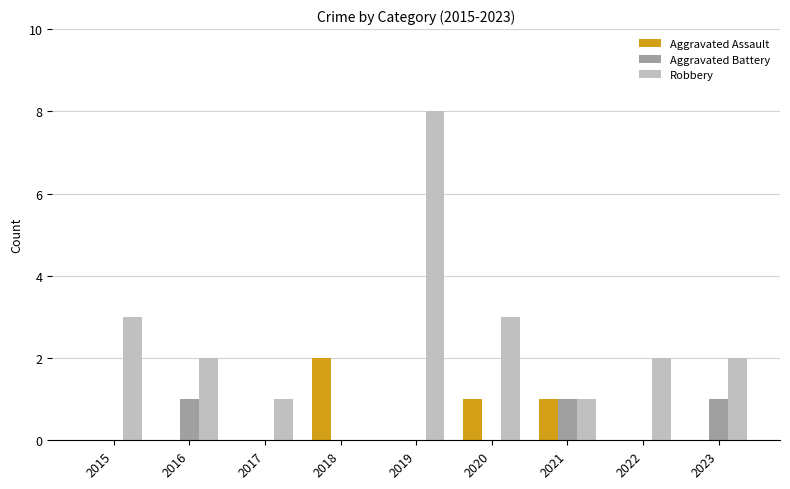

The value of Robbery at 2019 is 8. True or false?

True